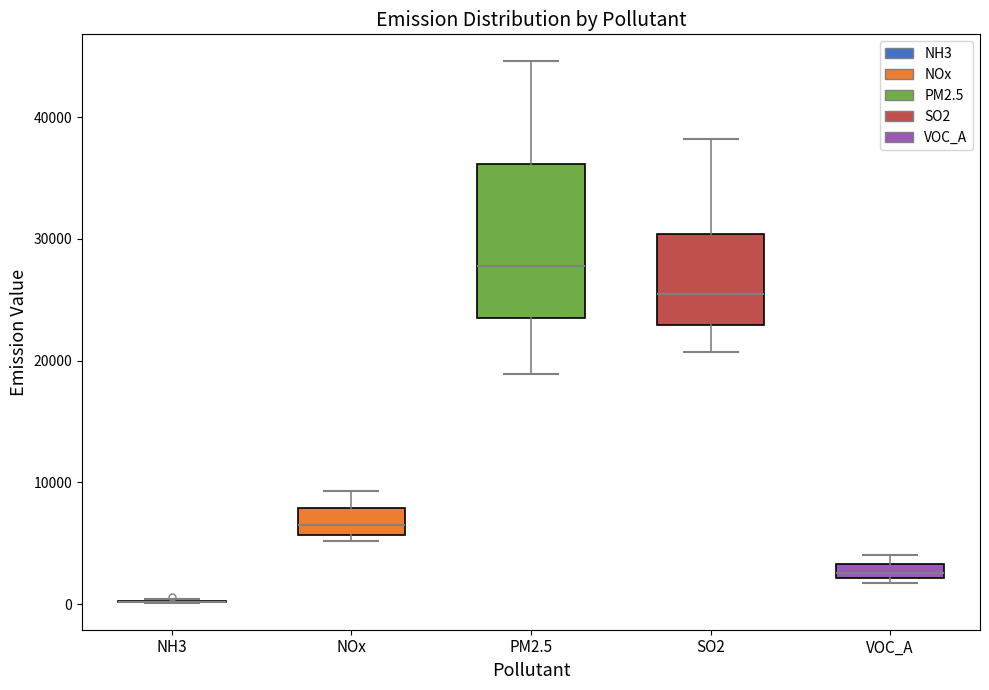

Which box is the tallest, from its lower edge to its upper edge?

PM2.5